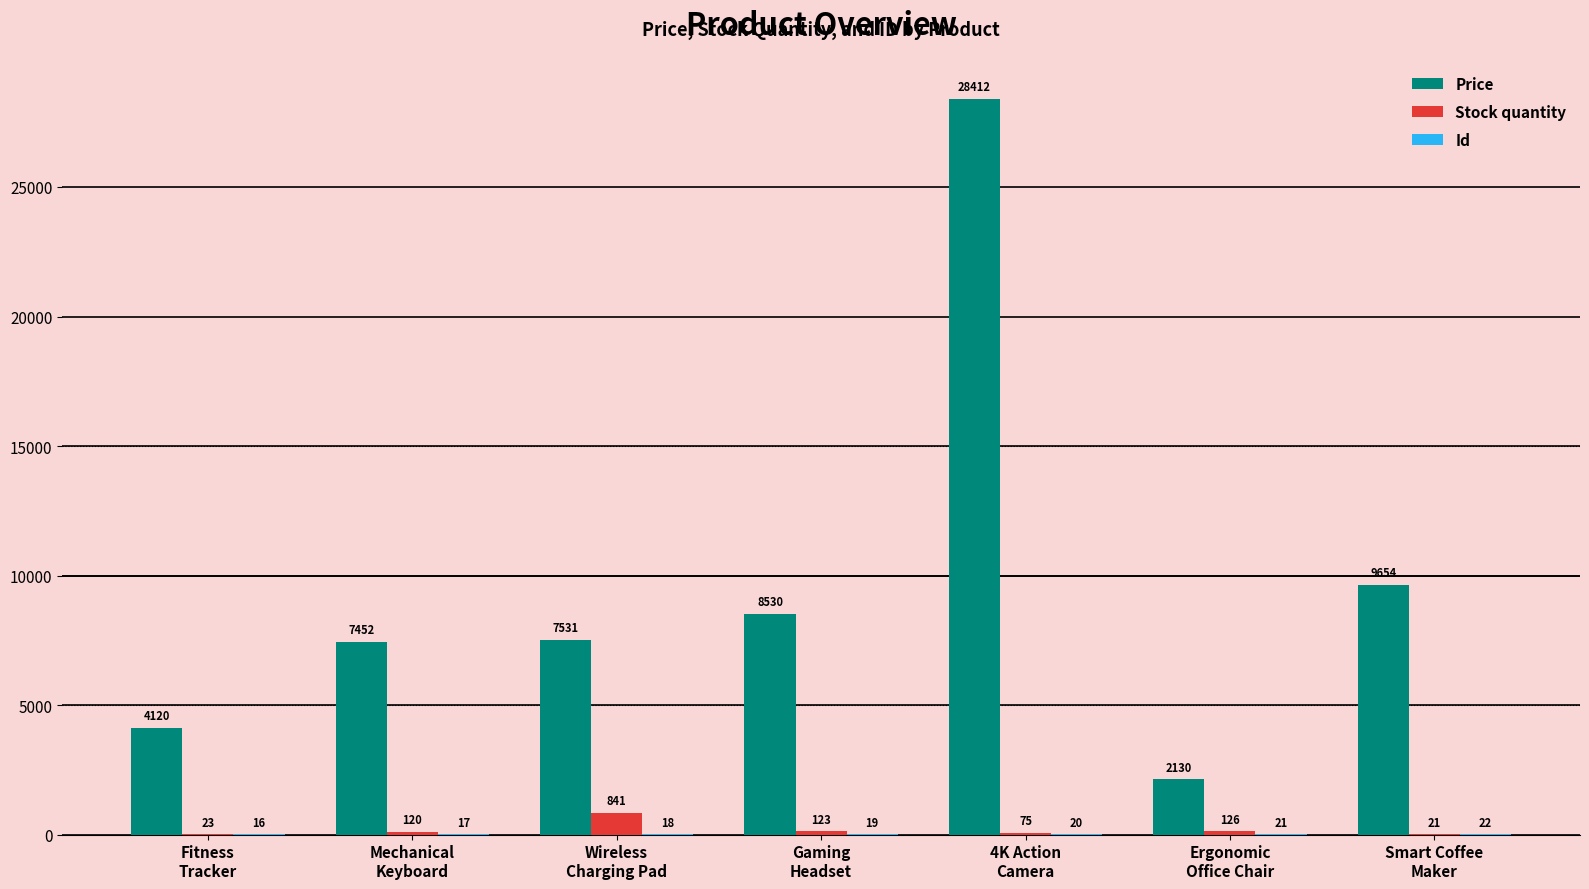

What is the greatest value displayed?

28412